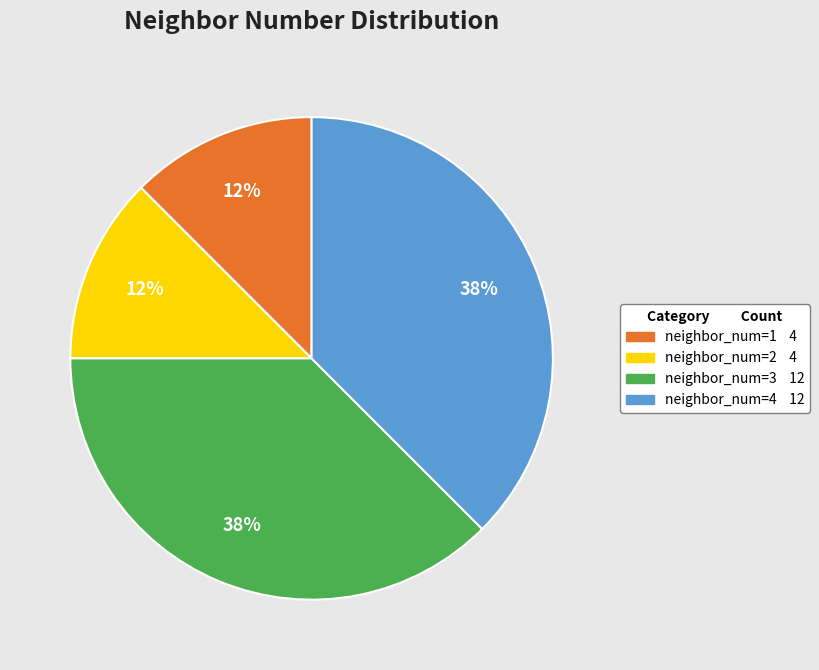

To the nearest percent, what is the average slice percentage?

25%